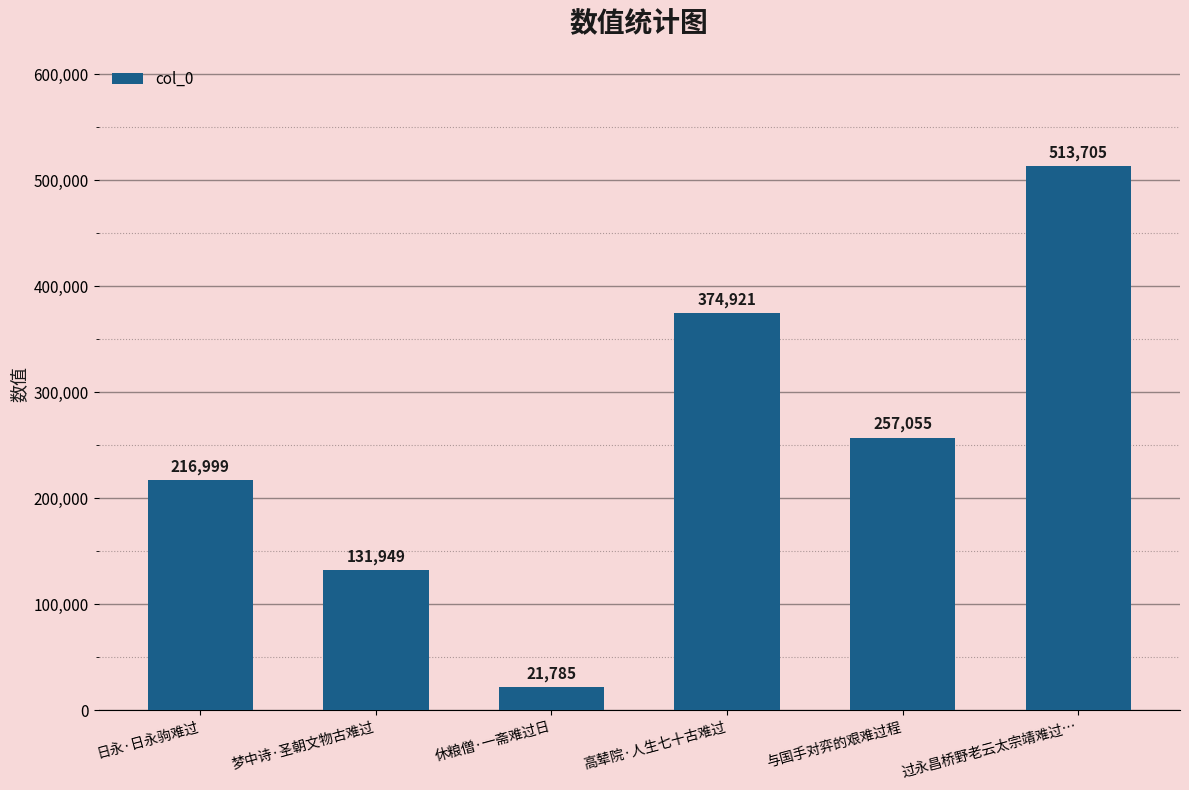

Which label corresponds to the smallest value in the chart?

休粮僧·一斋难过日